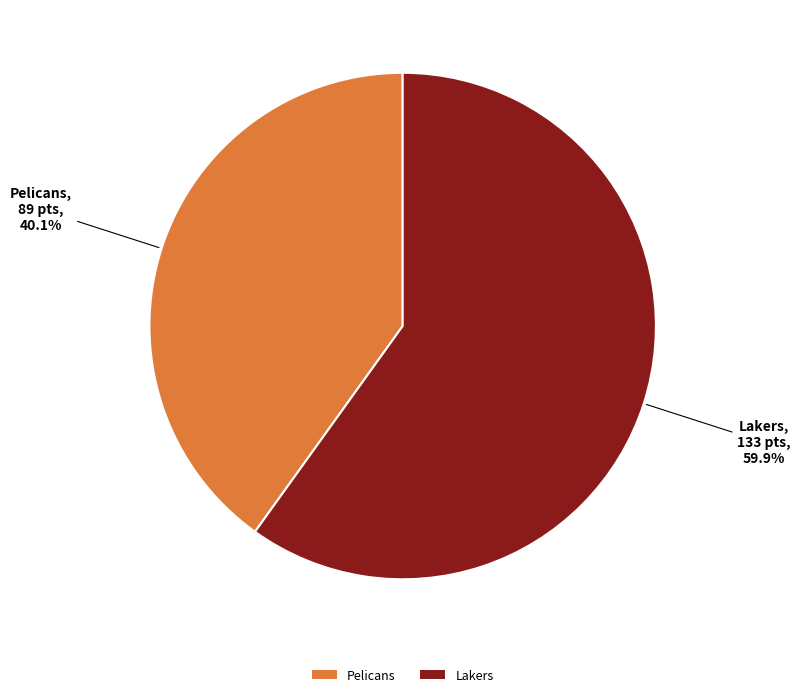

What is the total percentage of Pelicans and Lakers?

100.0%